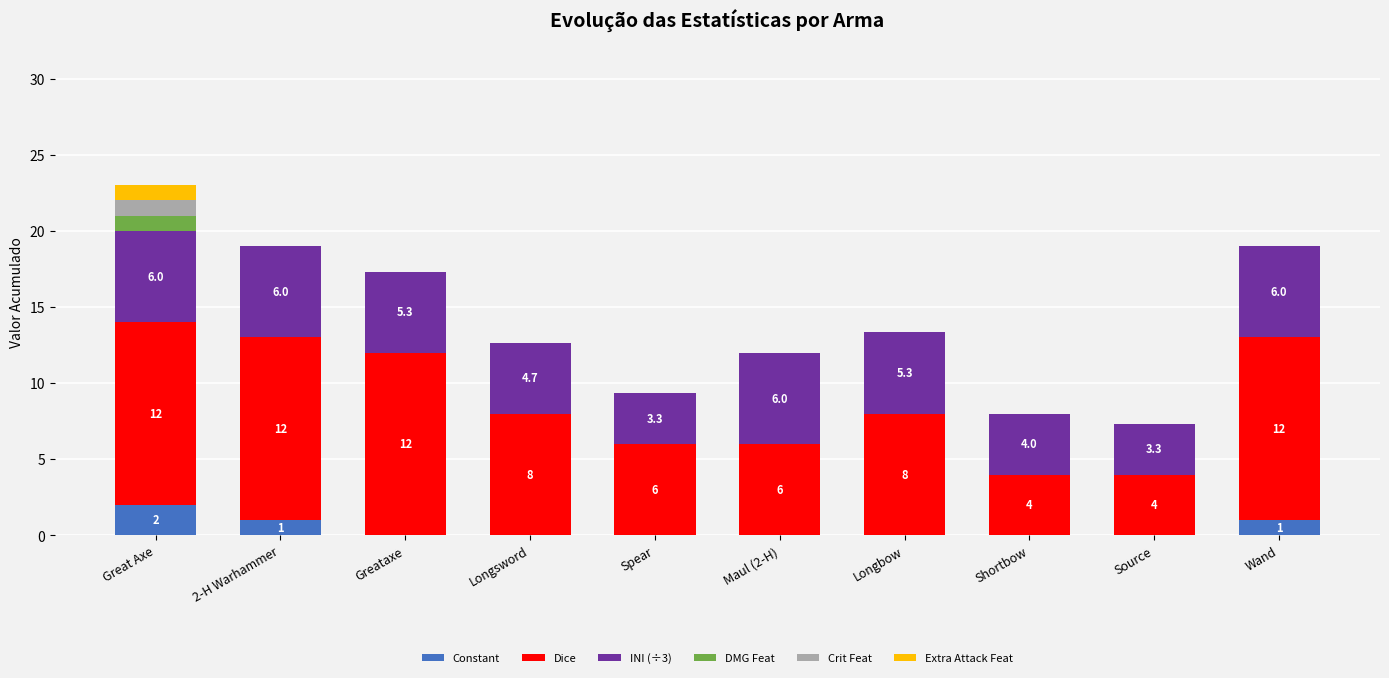

Does the chart contain stacked bars?

Yes